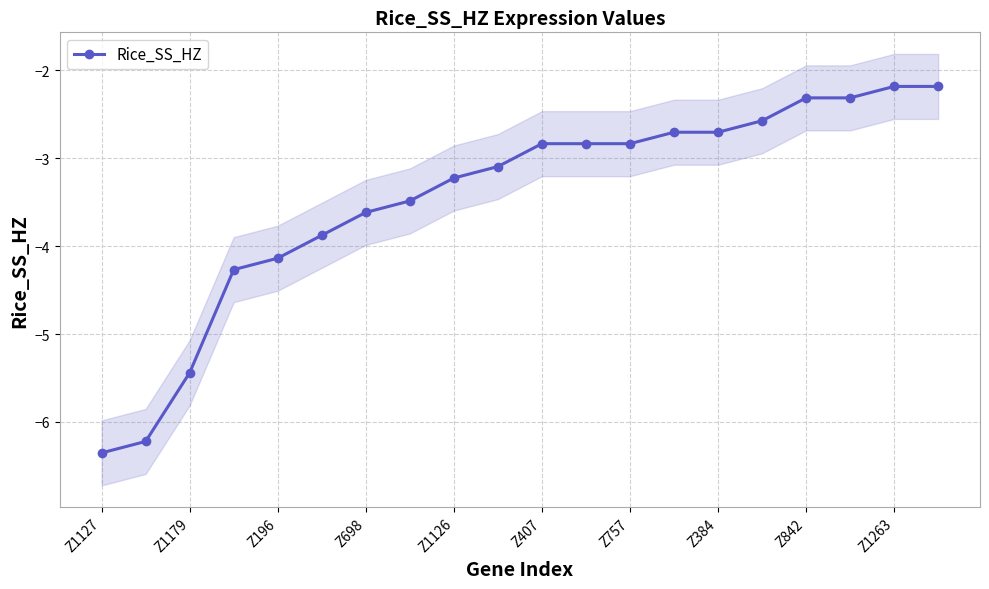

The value of Rice_SS_HZ at Z407 is -2.8. True or false?

True